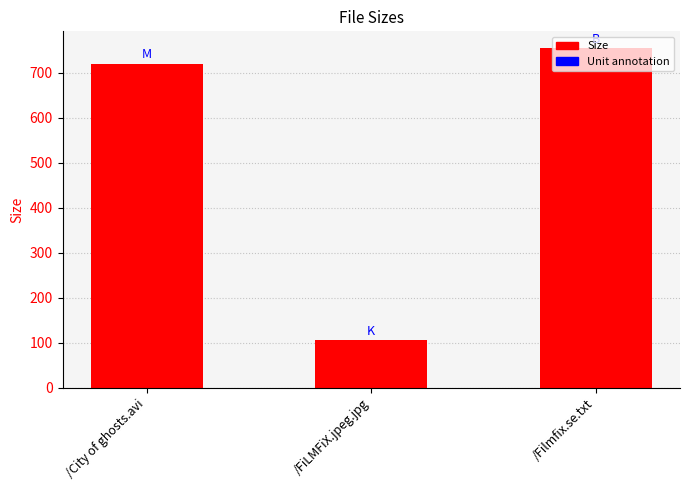

What is the value of the 3rd bar from the left?

754.0